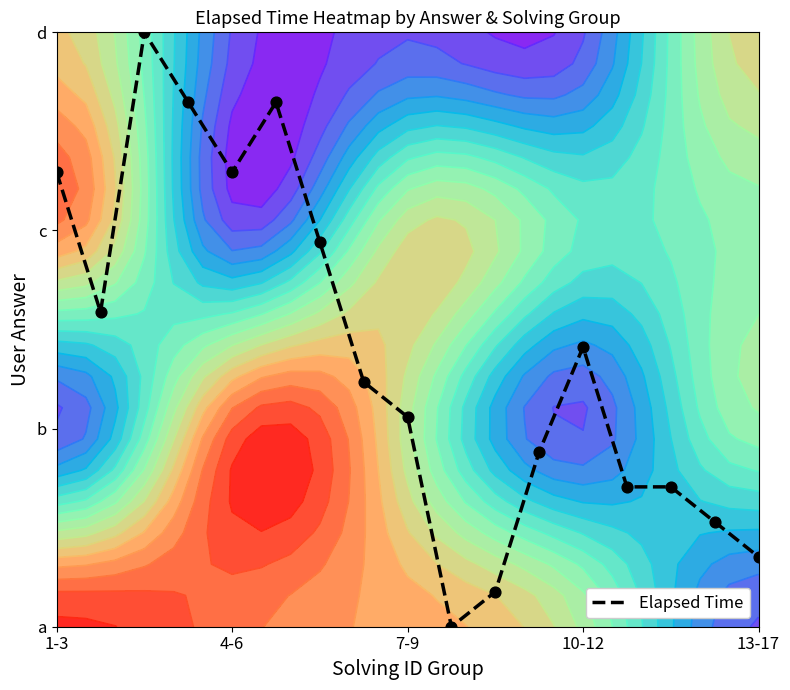

True or false: the data shows 0.4 at 13-17.

True